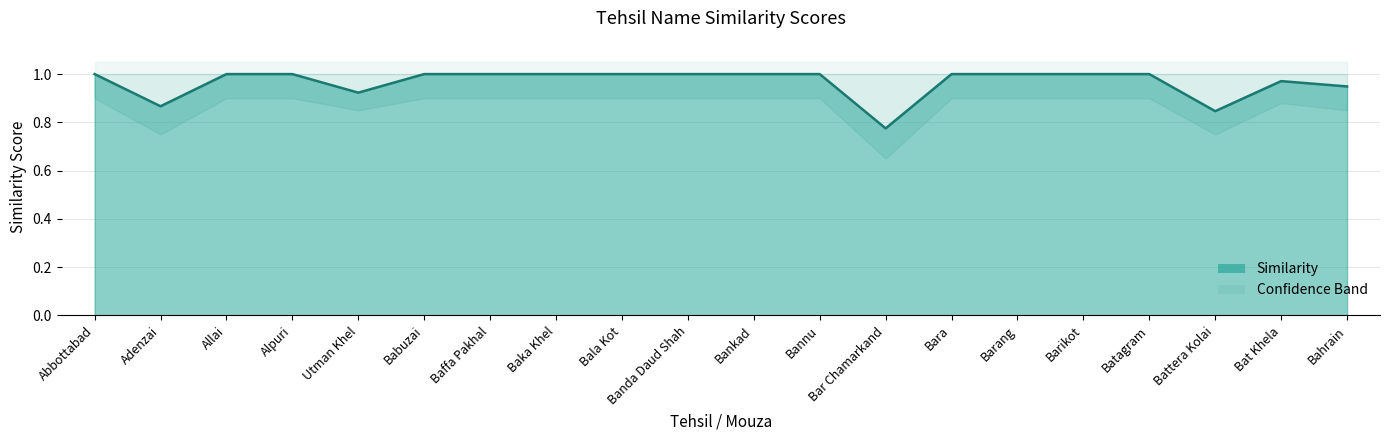

At which label does Upper Band reach its peak?

Abbottabad